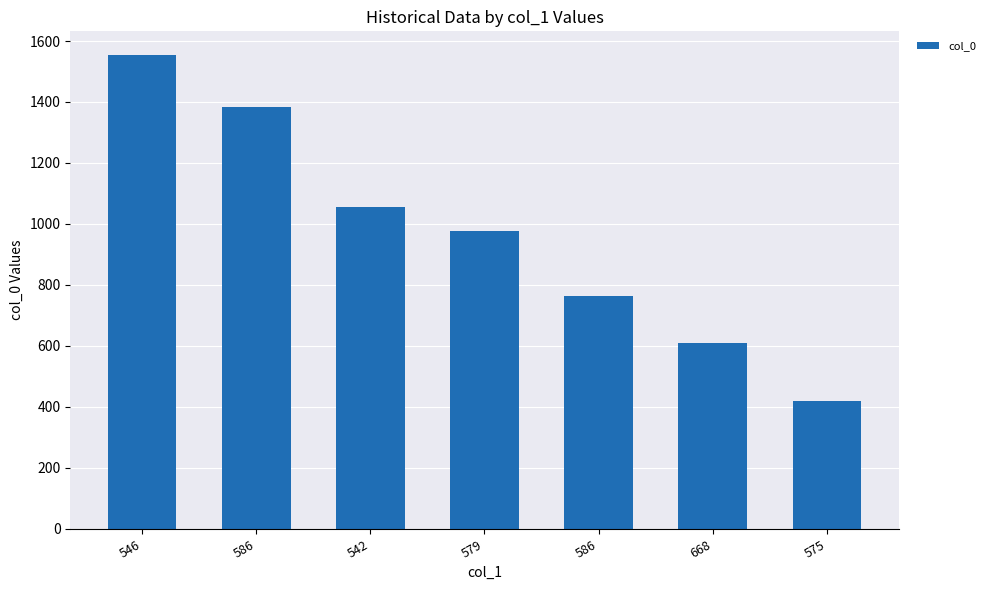

What is the change in value from 586 to 579?

-406